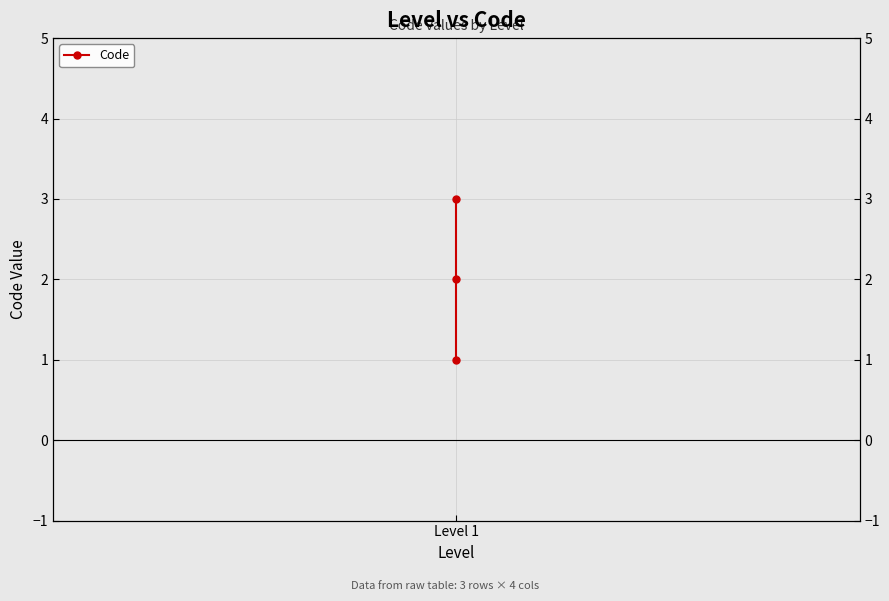

Is this an area chart (filled region under the line)?

No